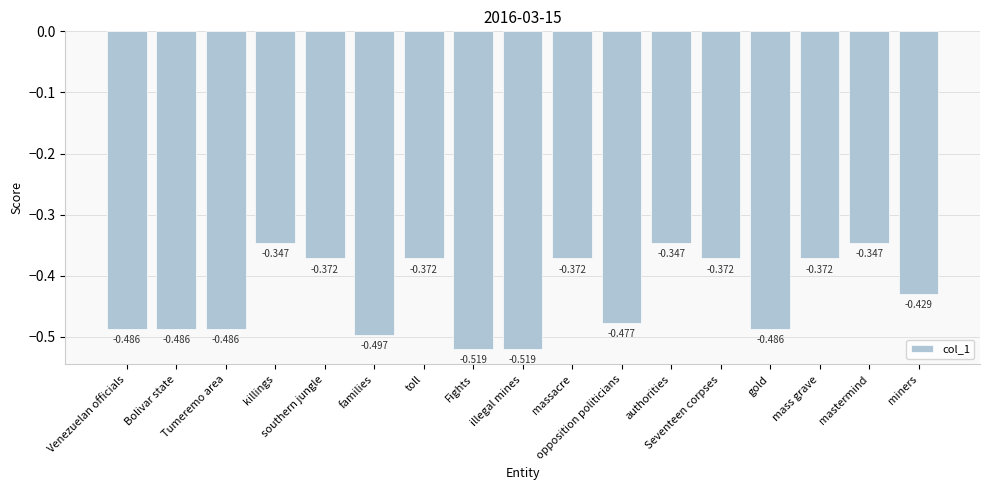

Count the number of data series in this chart.

1